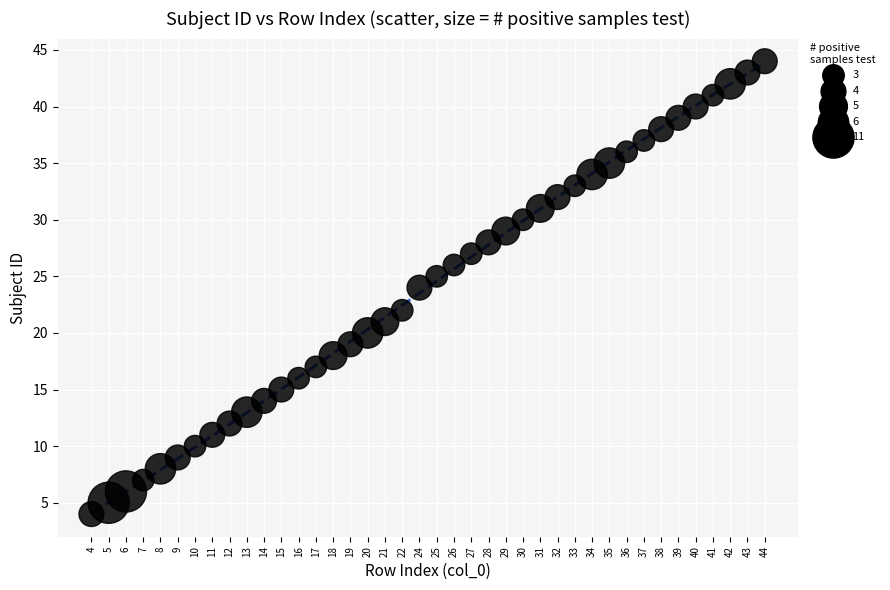

What is the range of Y values (max minus min)?

40